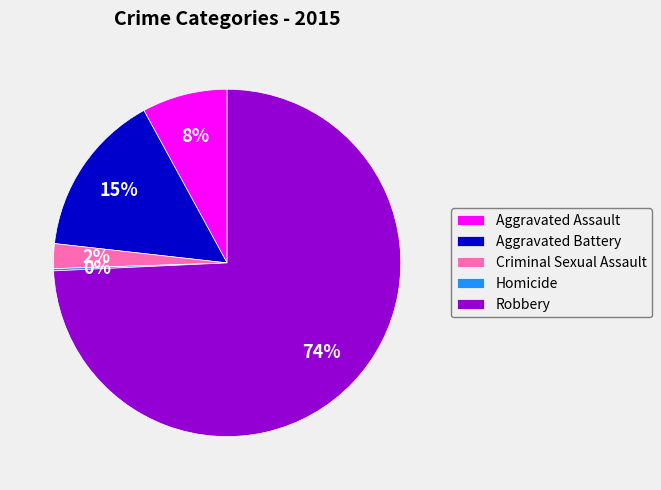

Is the sum of Criminal Sexual Assault and Aggravated Battery greater than half?

No